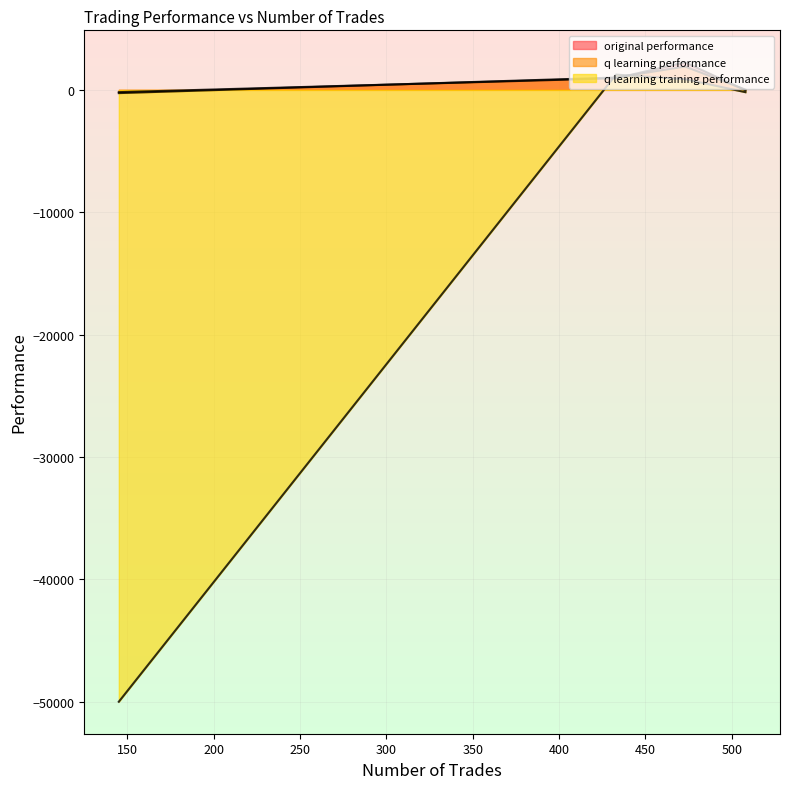

What is the average value of the q learning training performance series?

-12016.9